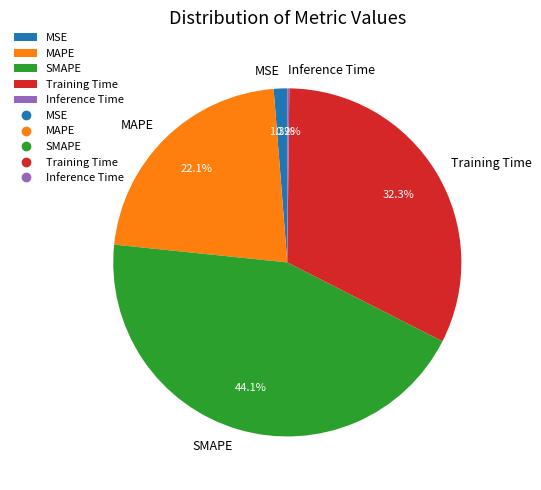

Does any single category account for the majority?

No